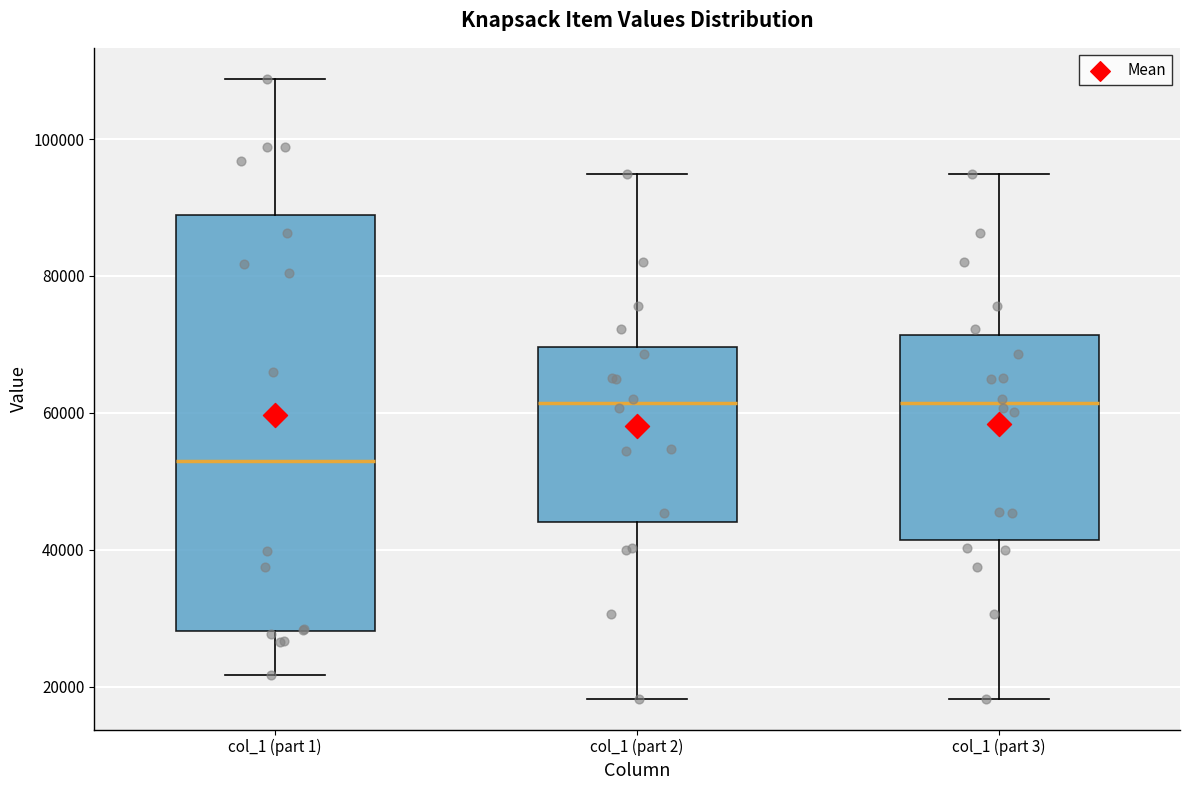

Reading left to right, transcribe this box plot: for each box, give where its median line is, the range the box spans, and where its two whiskers end, as read against the y-axis. The values are not printed on the chart, so give them approximately, as read against the axis.

col_1 (part 1): median 52000, box 28000 to 88000, whiskers 22000 to 108000
col_1 (part 2): median 62000, box 44000 to 70000, whiskers 18000 to 94000
col_1 (part 3): median 62000, box 42000 to 72000, whiskers 18000 to 94000